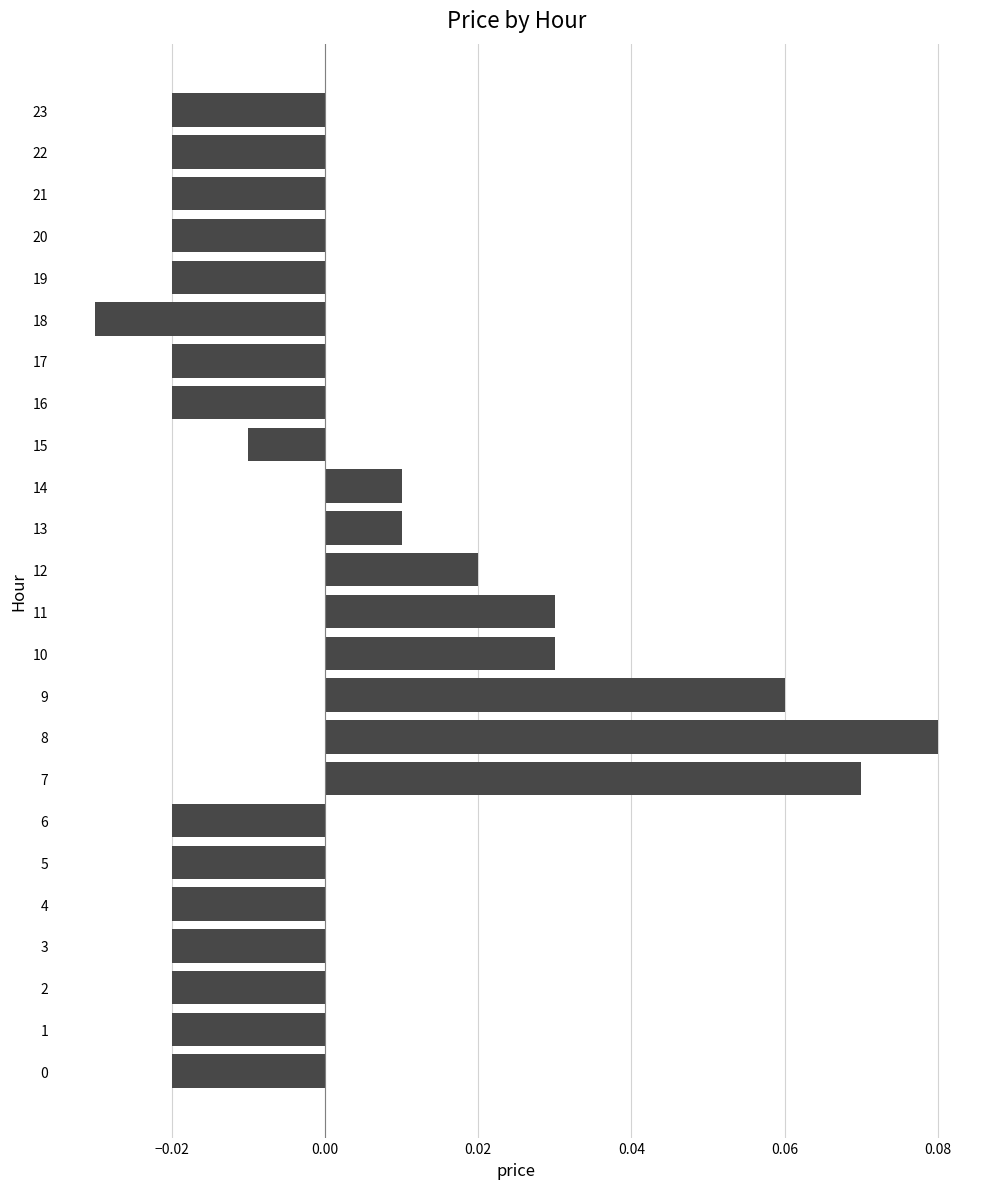

Which has a higher value, 7 or 4?

7